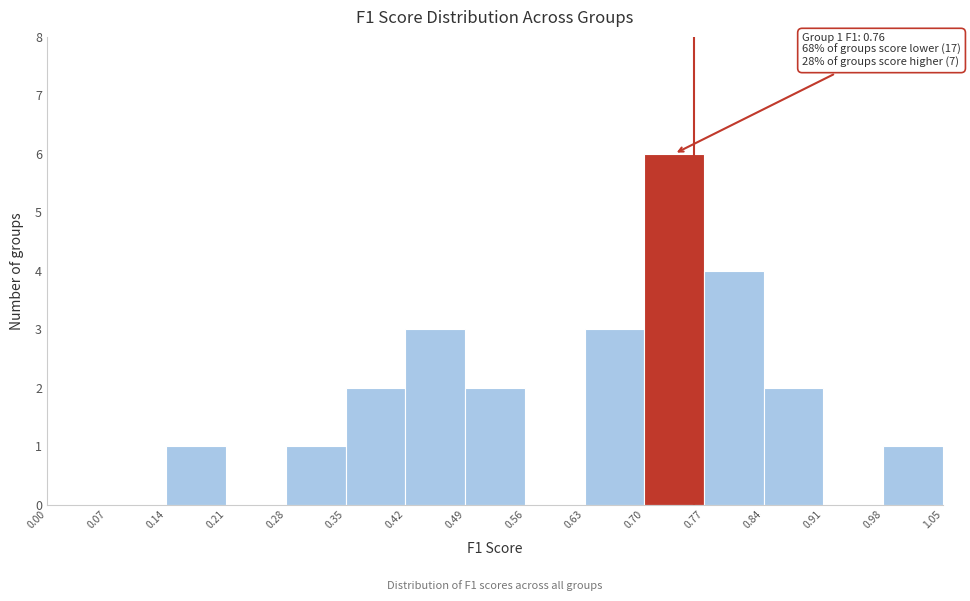

Over which range of the x-axis is the bar tallest?

0.70 to 0.77